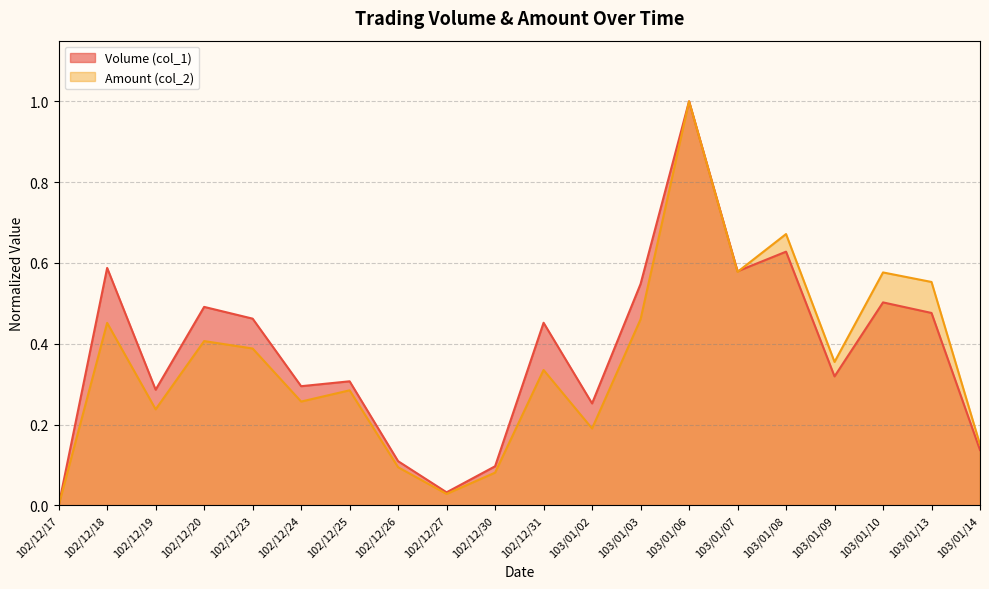

How many intersections are there between Amount (col_2) and Volume (col_1)?

1